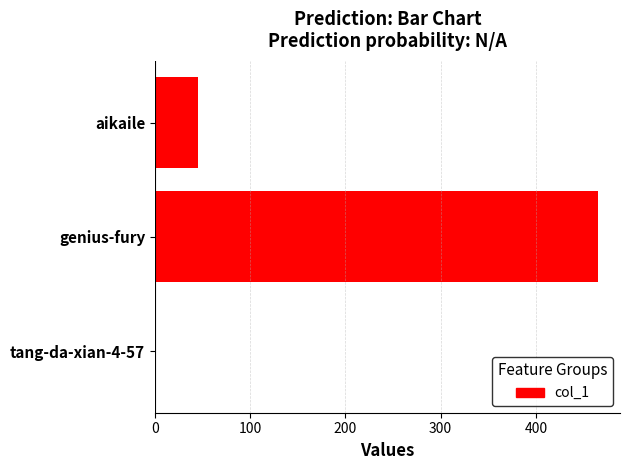

What is the maximum value shown in the chart?

465